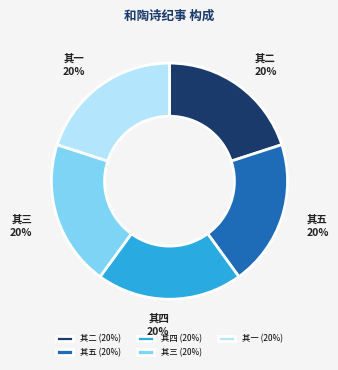

How many slices are in this pie chart?

5